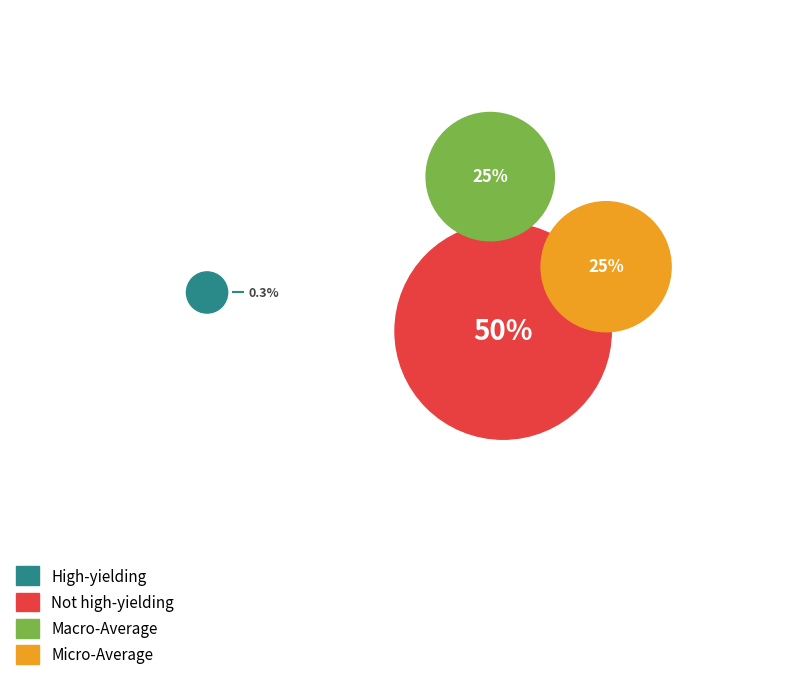

Is there a majority slice in this chart?

No